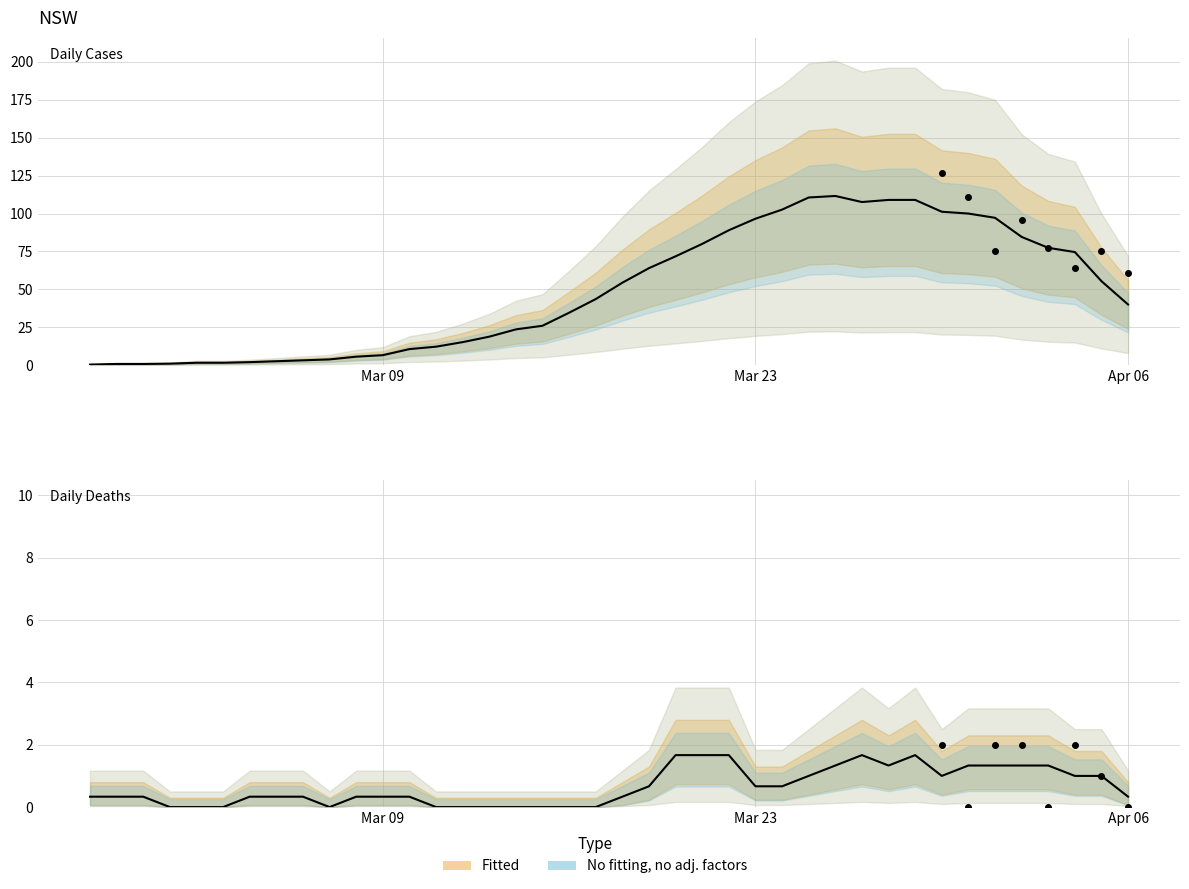

True or false: Daily deaths and Daily cases cross at least once.

True